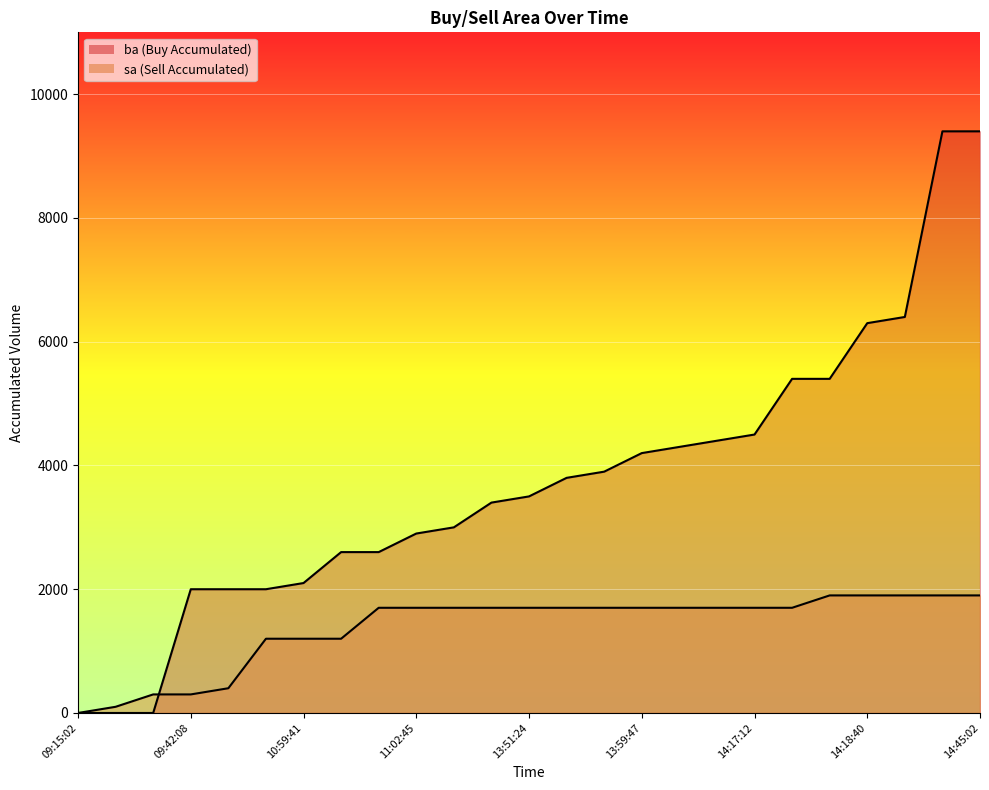

What is the greatest value displayed?

9400